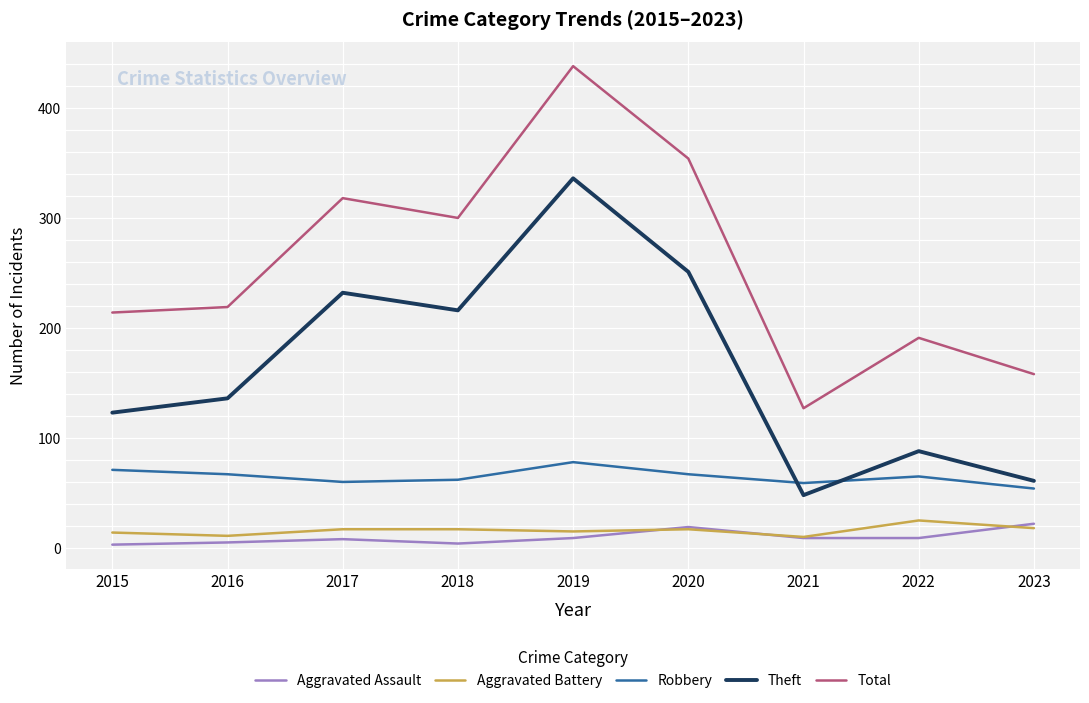

What is the smallest value displayed?

3